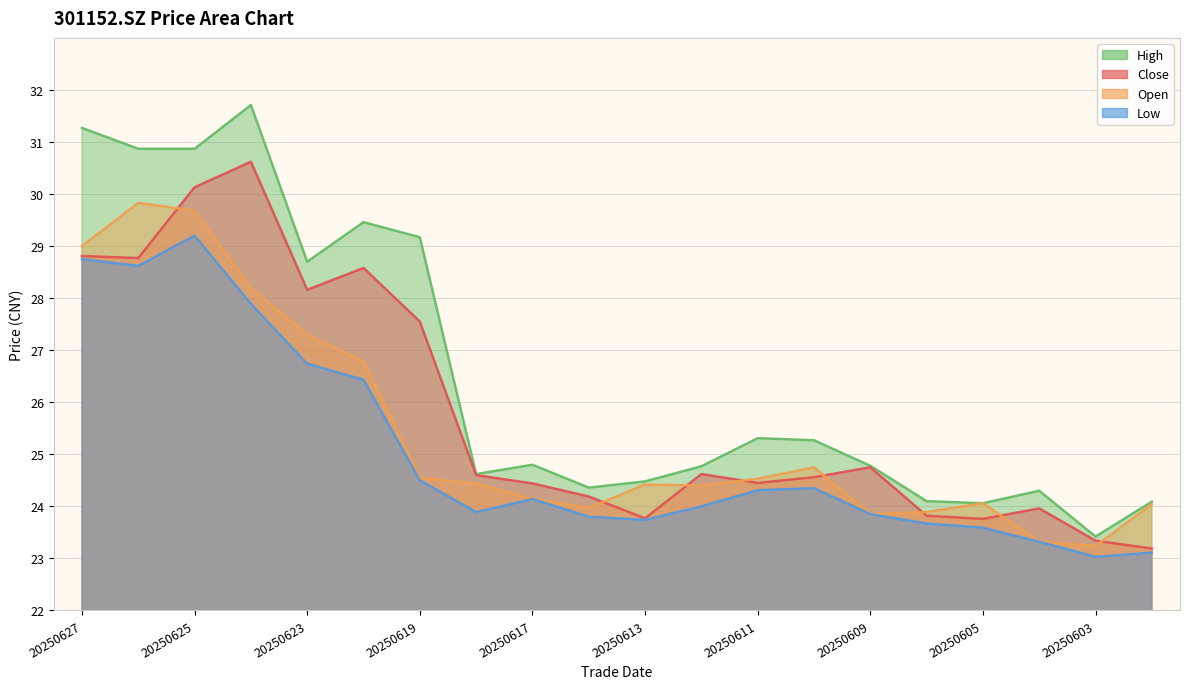

What is the difference between the second highest and minimum values in the open series?

6.4